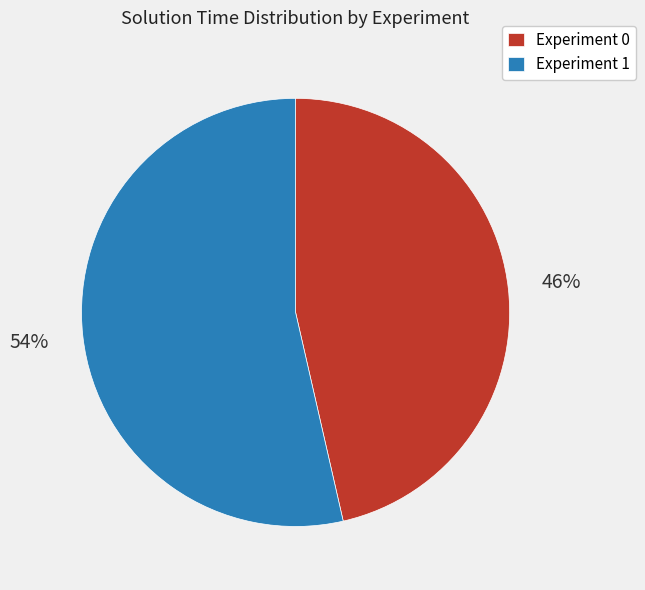

Is it true that Experiment 1 is 48% of the pie?

False